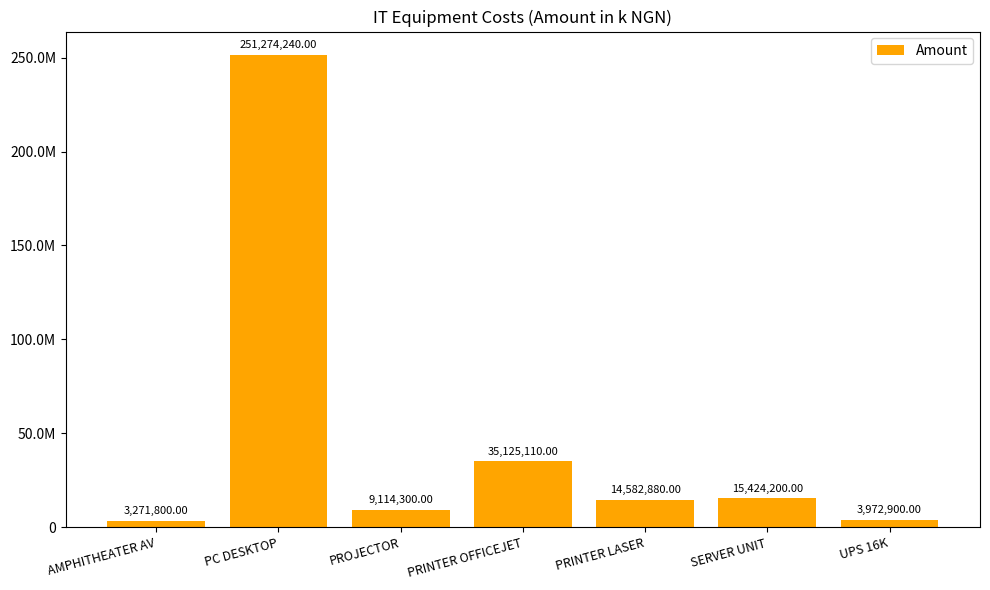

Where does the data first go above 14582880?

PC DESKTOP